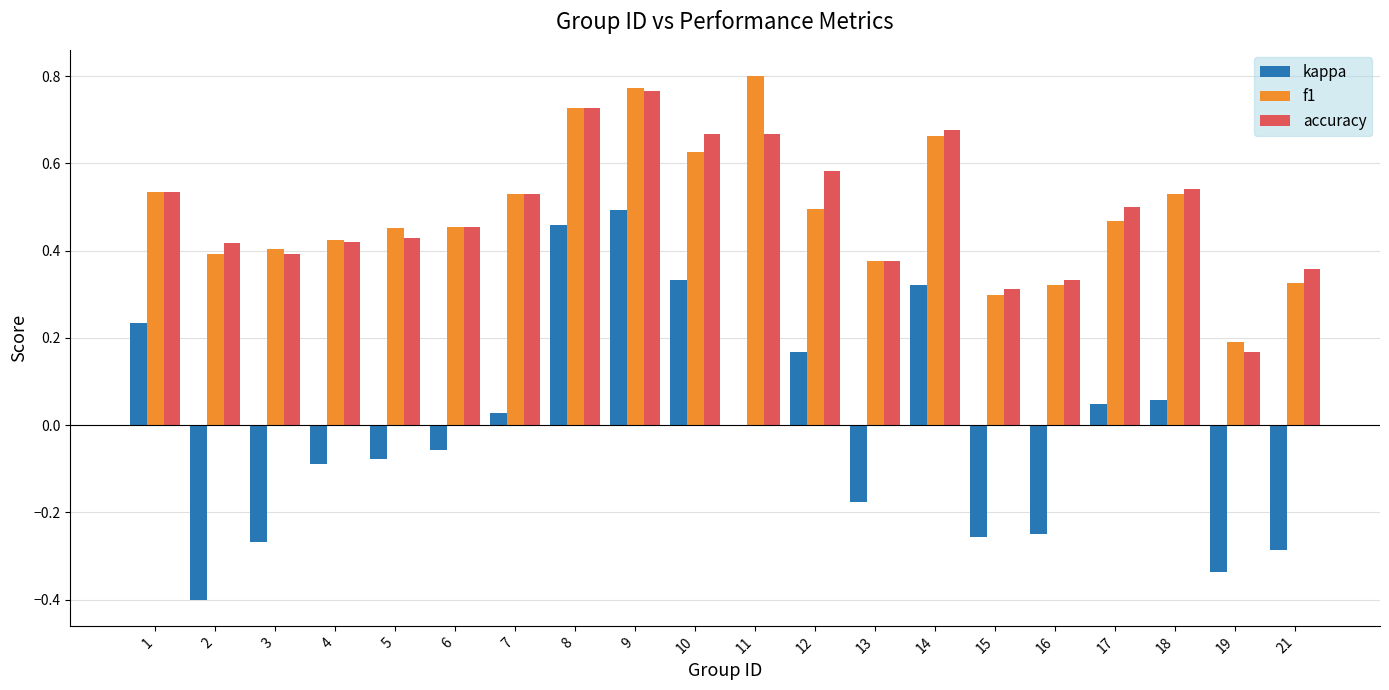

How many groups of bars are there?

20